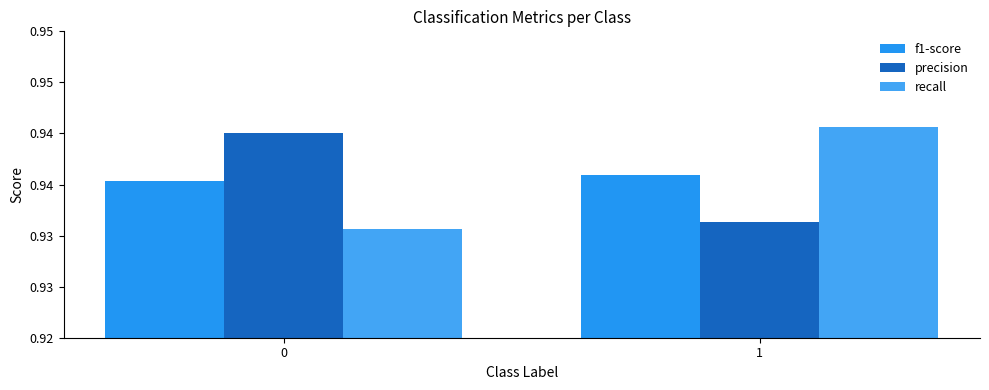

Which series has the largest total across all categories?

precision